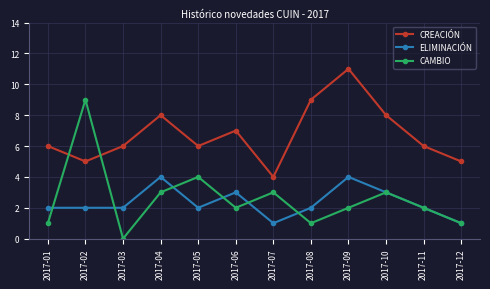

What is the spread (max minus min) of values at 2017-12?

4